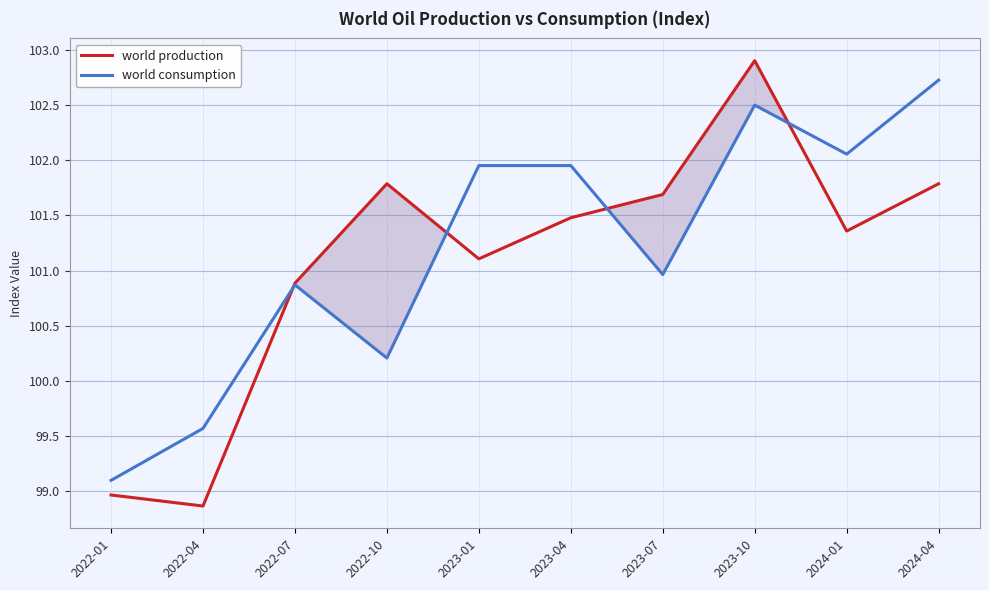

Where is the first local maximum for world consumption?

2022-07